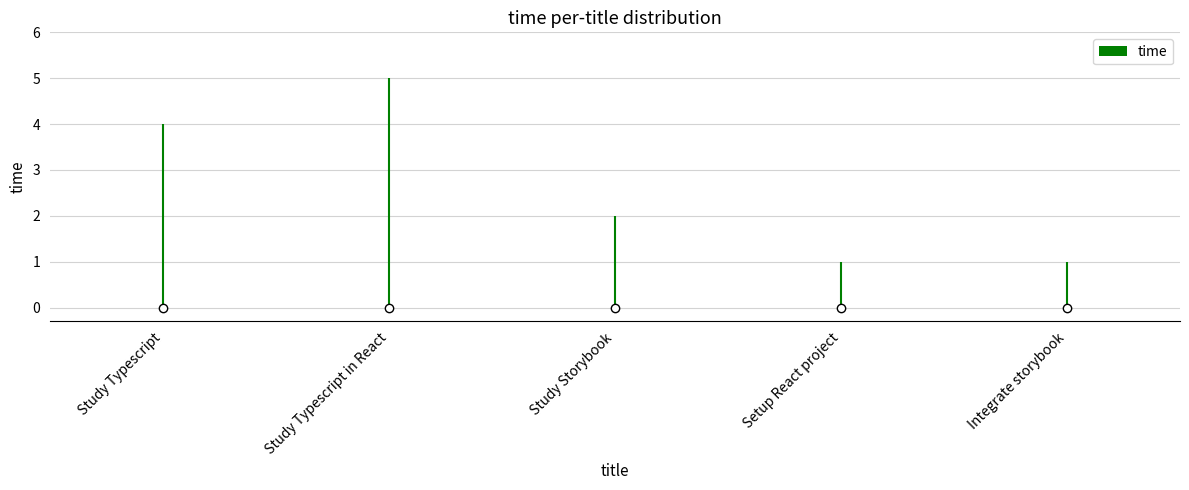

What is the change in value from Study Typescript in React to Setup React project?

-4